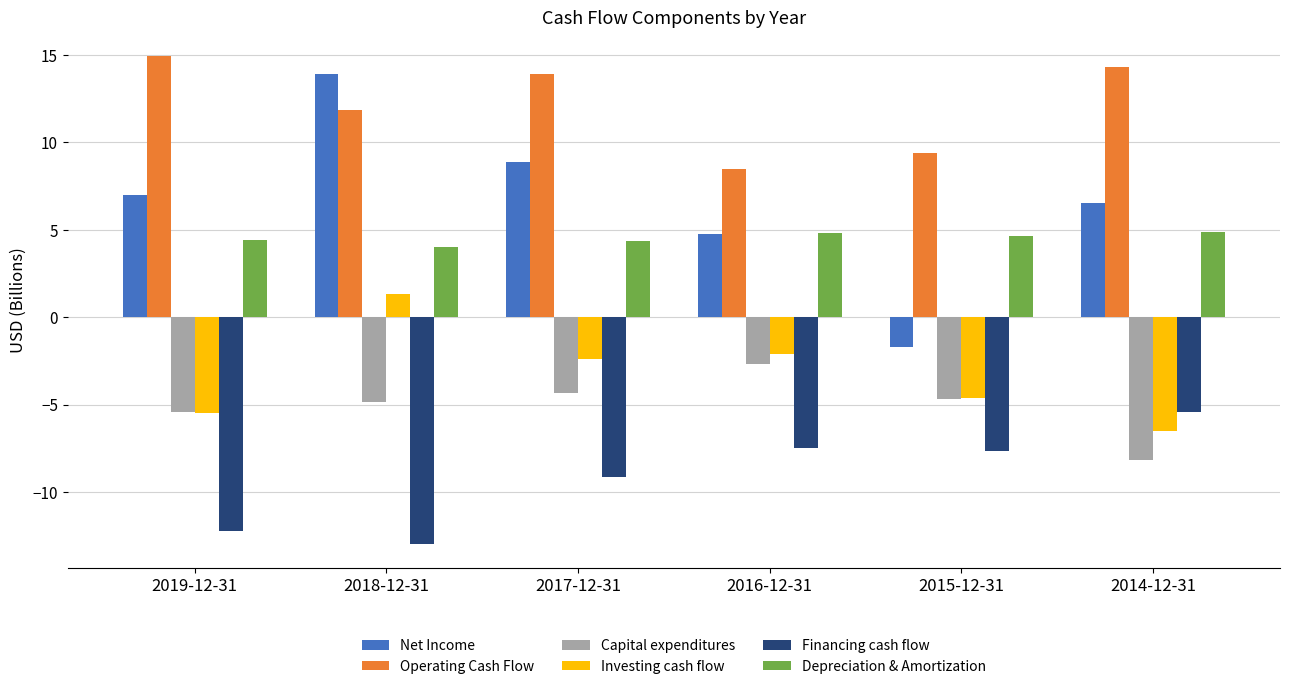

What is the average value of the Financing cash flow series?

-9.2